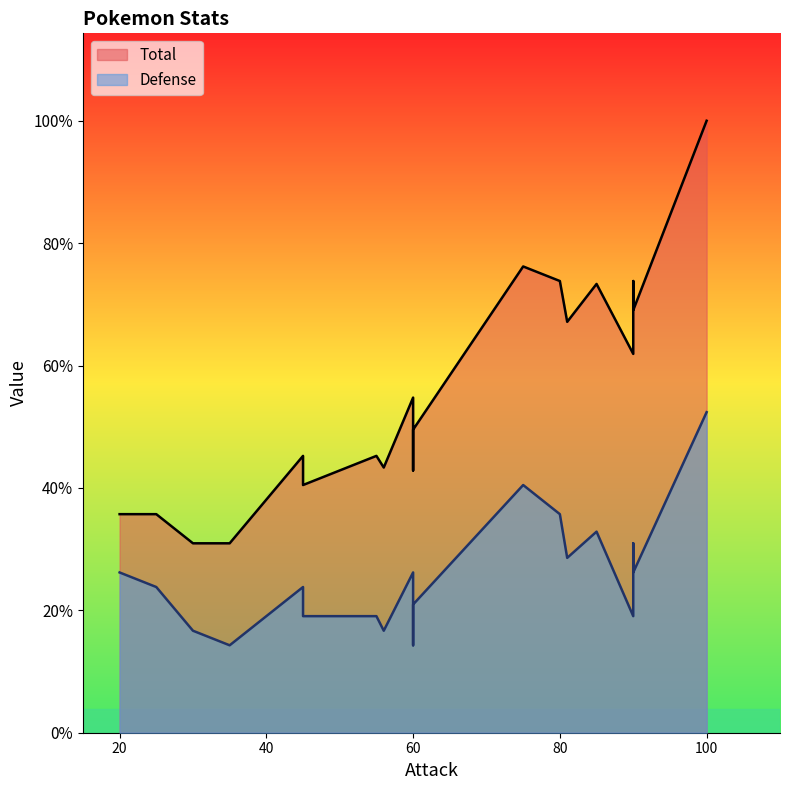

Is it true that Defense equals 25 at Butterfree?

False